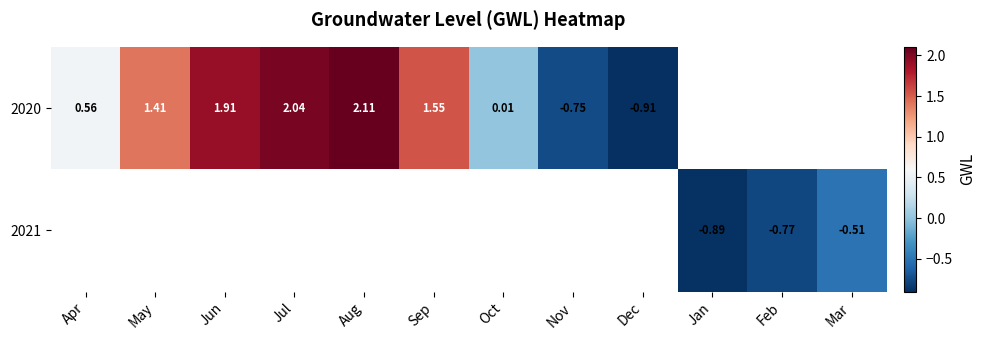

Which series has the widest spread of values?

2020